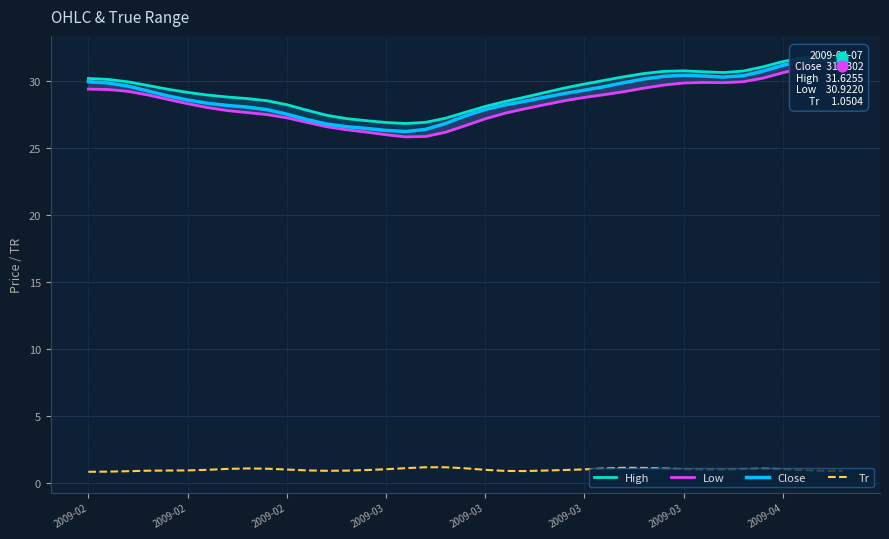

Which series contains the lowest Y value?

Tr